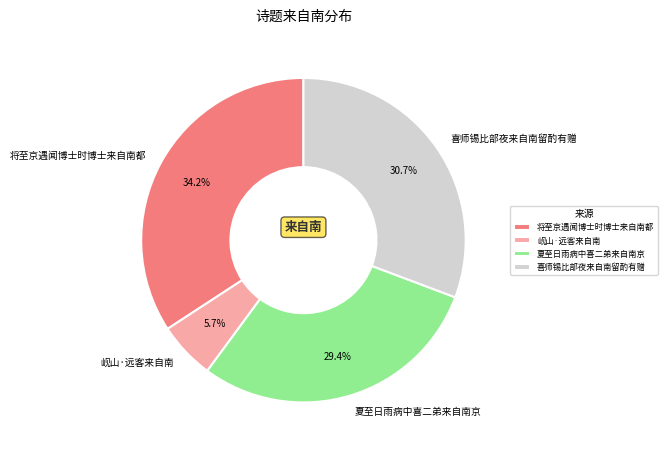

Does any single category account for the majority?

No